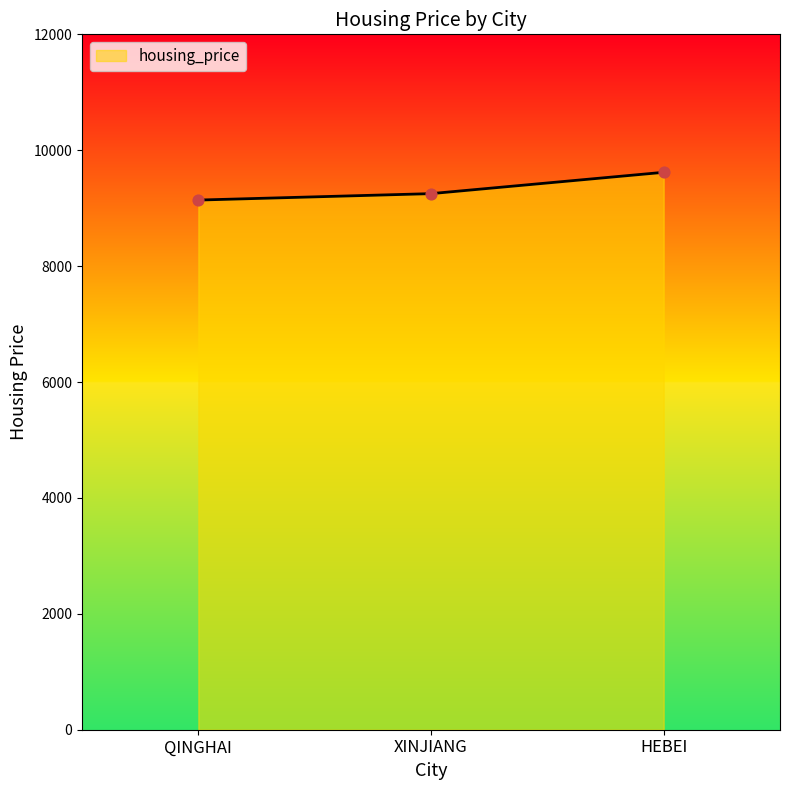

What is the change in value from QINGHAI to HEBEI?

+479